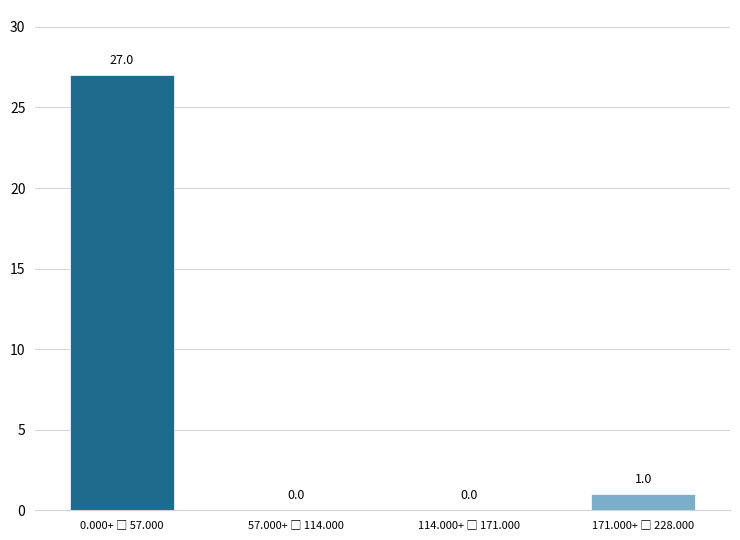

What is the sum of all values?

28